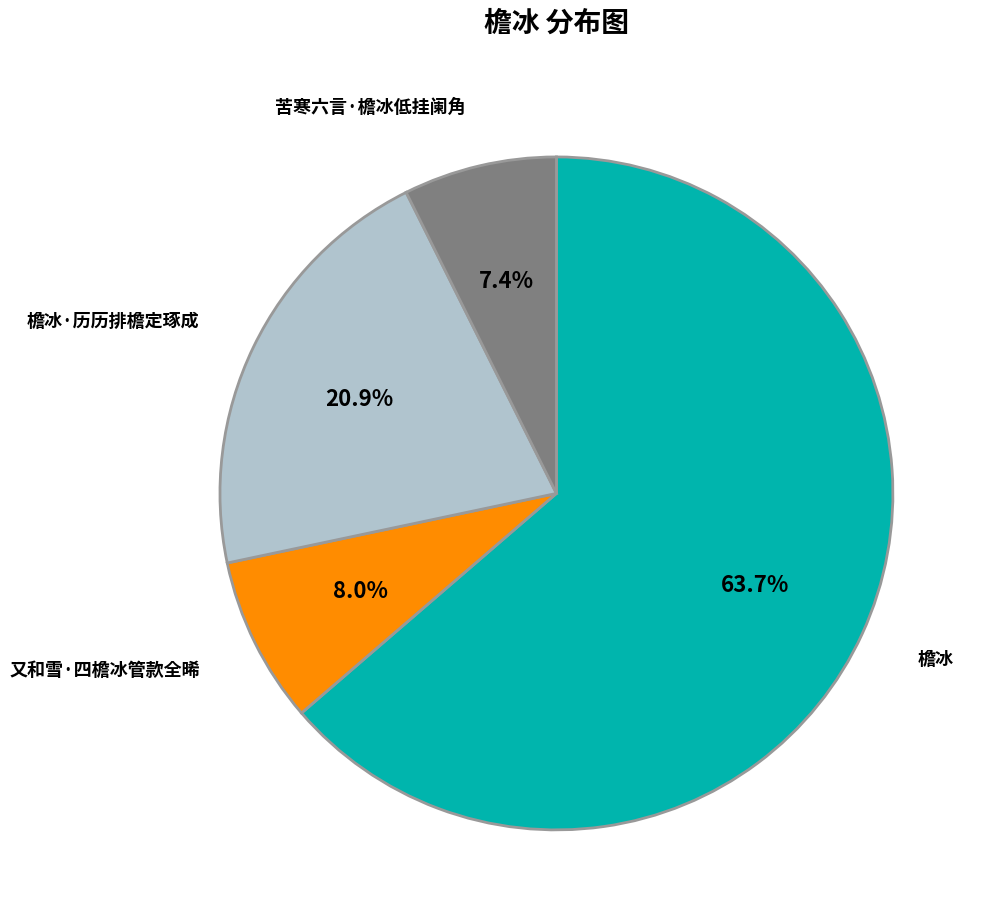

How many slices are in this pie chart?

4